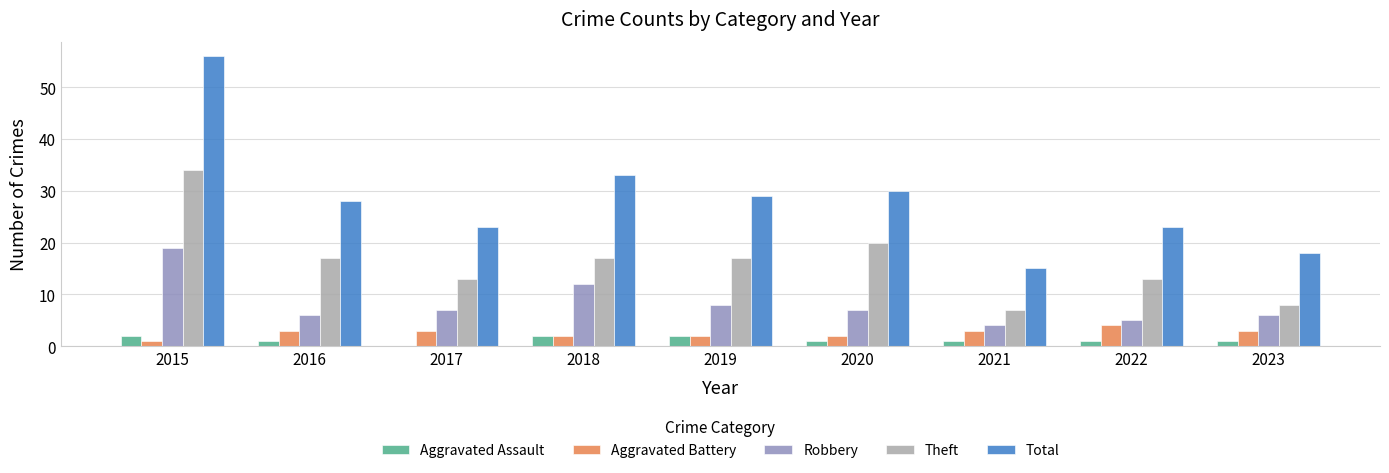

Reading right to left, transcribe all the data shown in this chart.

Aggravated Assault: 2023=1	2022=1	2021=1	2020=1	2019=2	2018=2	2017=0	2016=1	2015=2
Aggravated Battery: 2023=3	2022=4	2021=3	2020=2	2019=2	2018=2	2017=3	2016=3	2015=1
Robbery: 2023=6	2022=5	2021=4	2020=7	2019=8	2018=12	2017=7	2016=6	2015=19
Theft: 2023=8	2022=13	2021=7	2020=20	2019=17	2018=17	2017=13	2016=17	2015=34
Total: 2023=18	2022=23	2021=15	2020=30	2019=29	2018=33	2017=23	2016=28	2015=56